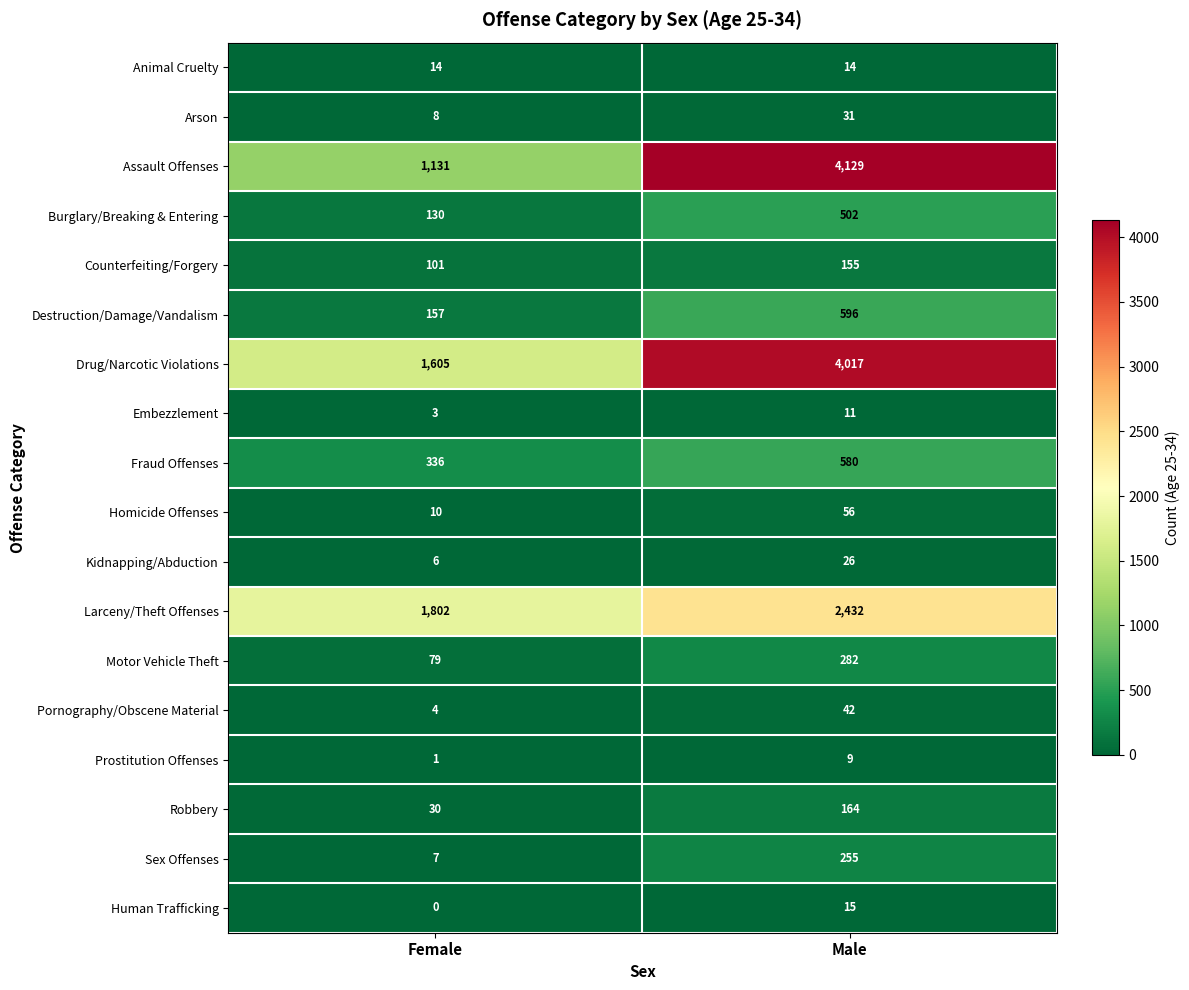

What is the sum of the Kidnapping/Abduction values at Female and Male?

32